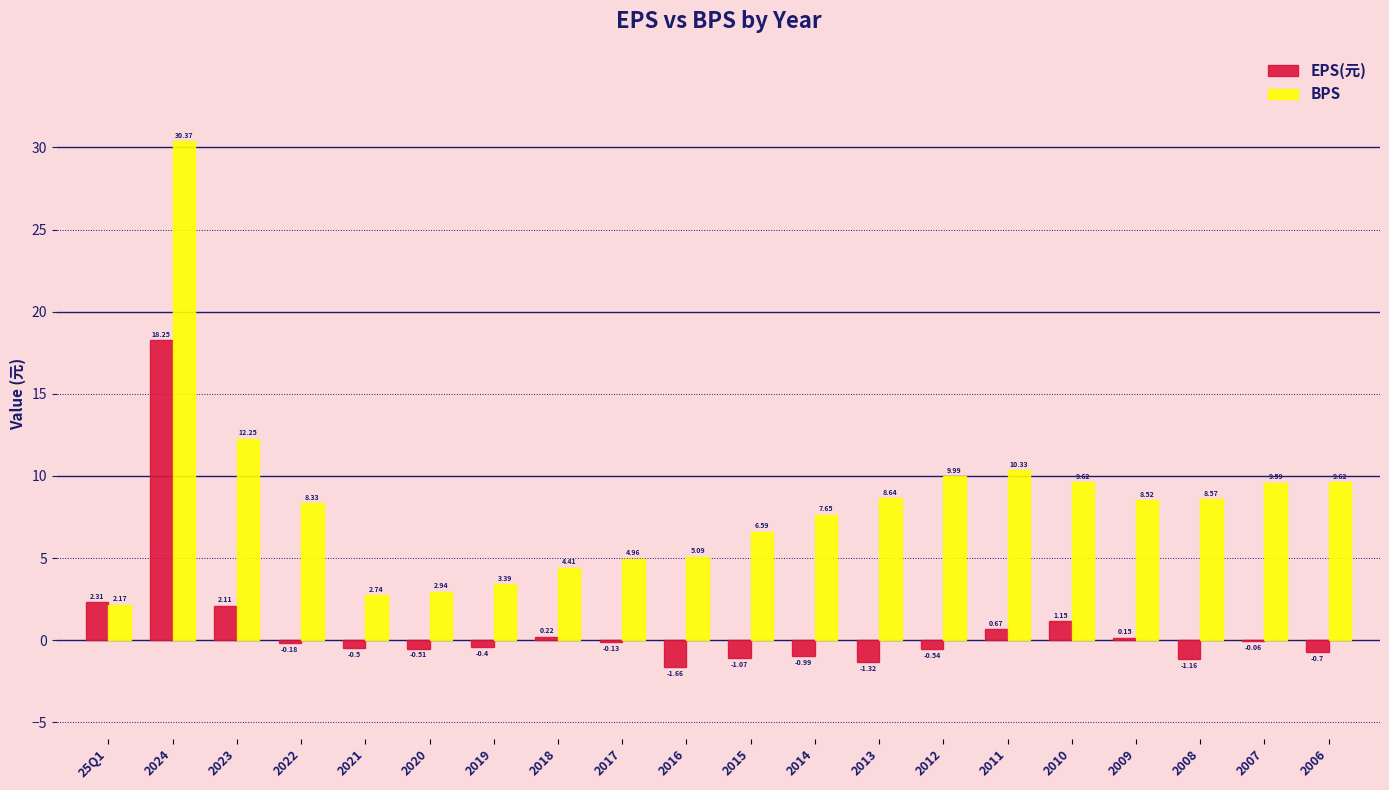

What is the sum of the EPS(元) values at 2019 and 2014?

-1.4